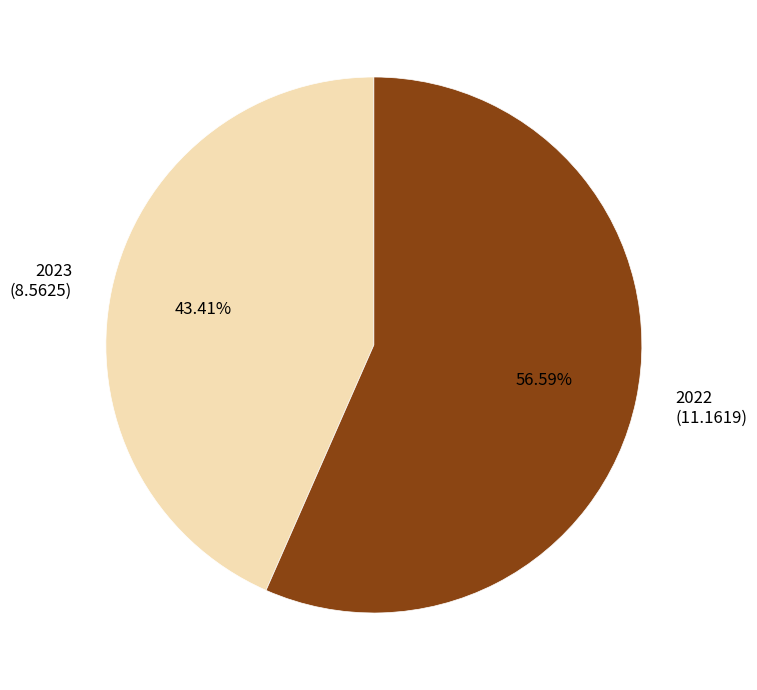

Which category accounts for the majority?

2022